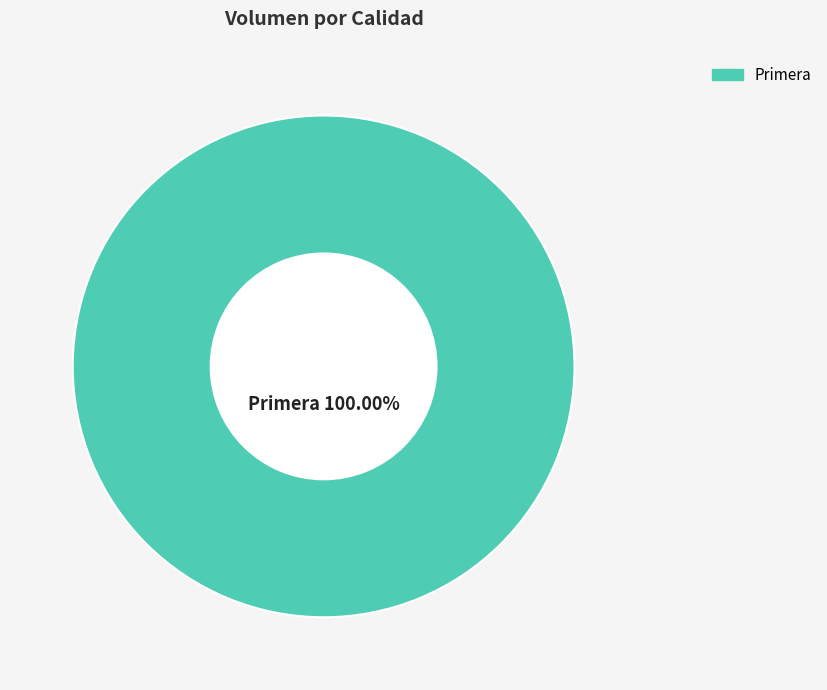

Is there any slice that represents more than half of the pie?

Yes